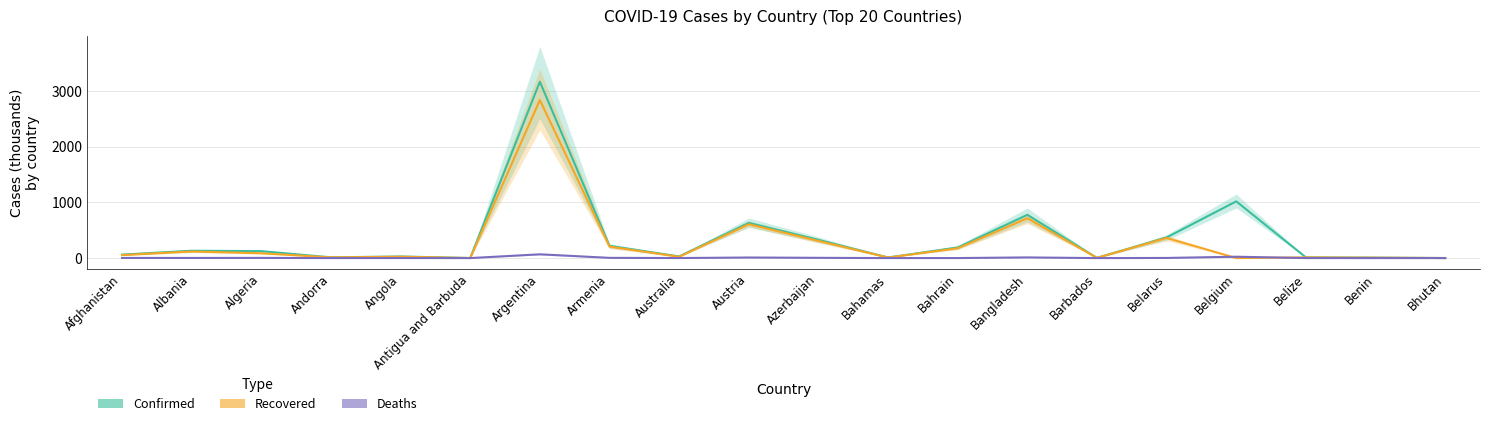

Which series has the largest total across all categories?

Confirmed